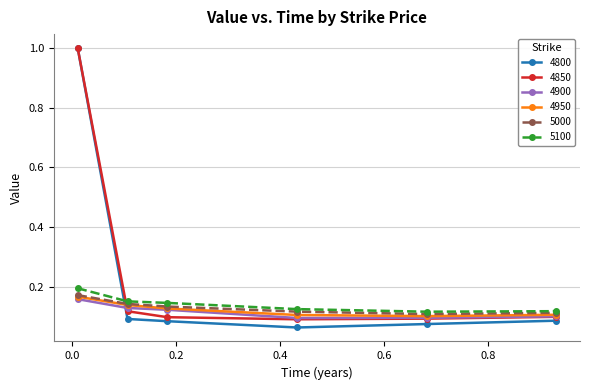

What is the greatest value displayed?

1.0